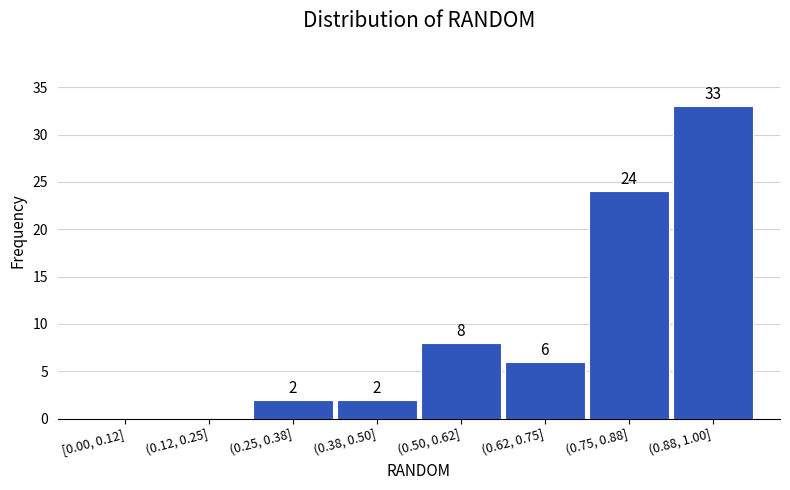

Reading left to right, list all the values displayed in this chart.

[0.00, 0.12]=0	(0.12, 0.25]=0	(0.25, 0.38]=2	(0.38, 0.50]=2	(0.50, 0.62]=8	(0.62, 0.75]=6	(0.75, 0.88]=24	(0.88, 1.00]=33